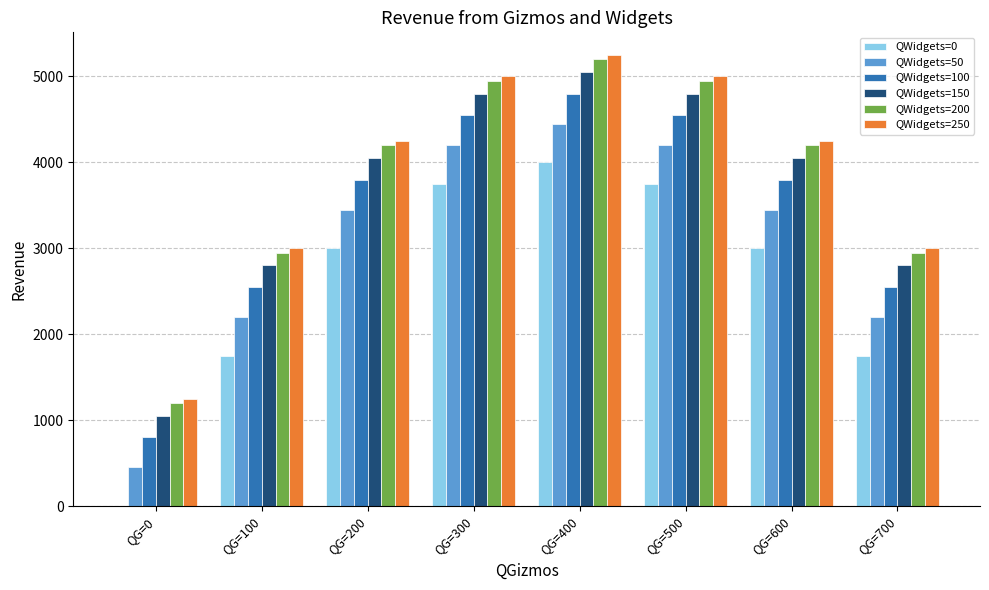

Reading right to left, transcribe all the data shown in this chart.

QWidgets=0: 1750	3000	3750	4000	3750	3000	1750	0
QWidgets=50: 2200	3450	4200	4450	4200	3450	2200	450
QWidgets=100: 2550	3800	4550	4800	4550	3800	2550	800
QWidgets=150: 2800	4050	4800	5050	4800	4050	2800	1050
QWidgets=200: 2950	4200	4950	5200	4950	4200	2950	1200
QWidgets=250: 3000	4250	5000	5250	5000	4250	3000	1250